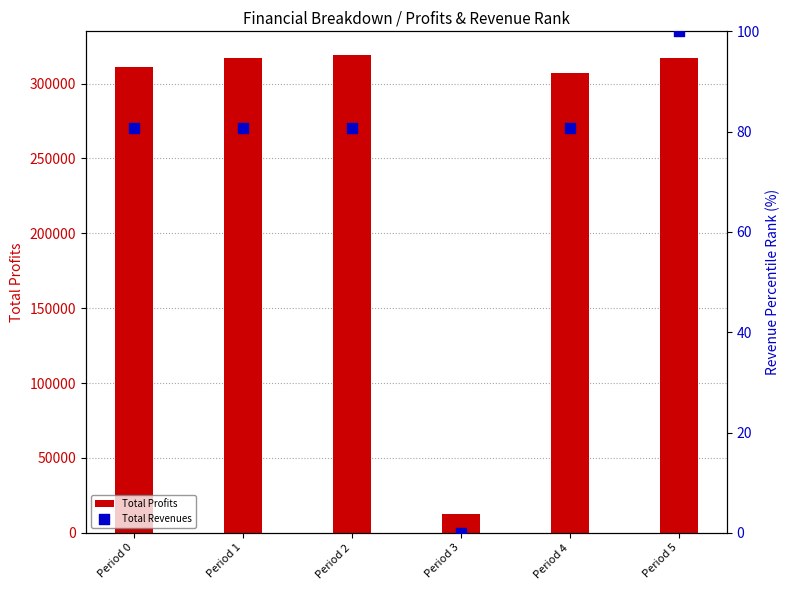

What is the total value across all series at Period 2?

319025.5